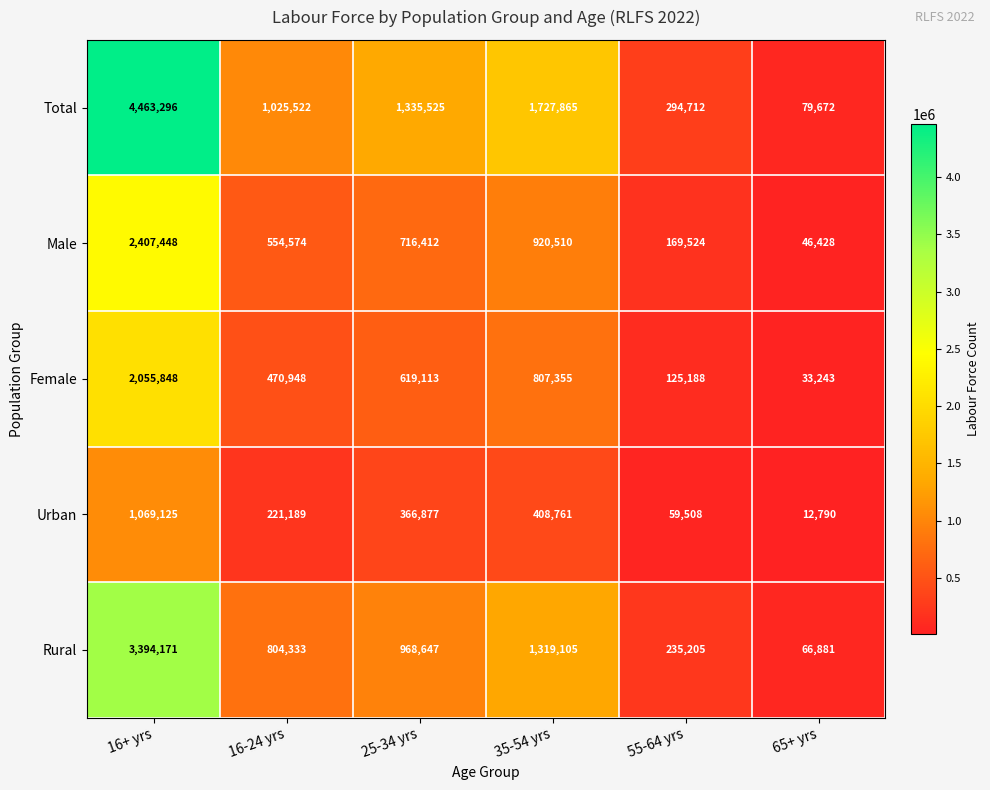

Which series changed the most between 16+ yrs and 25-34 yrs?

Total